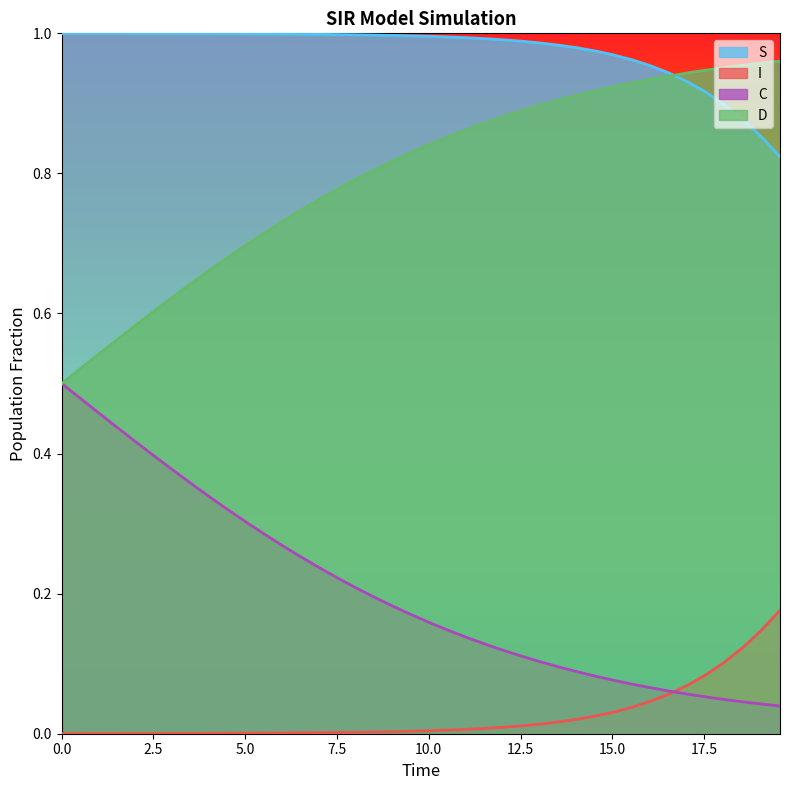

How many lines are shown in the chart?

4